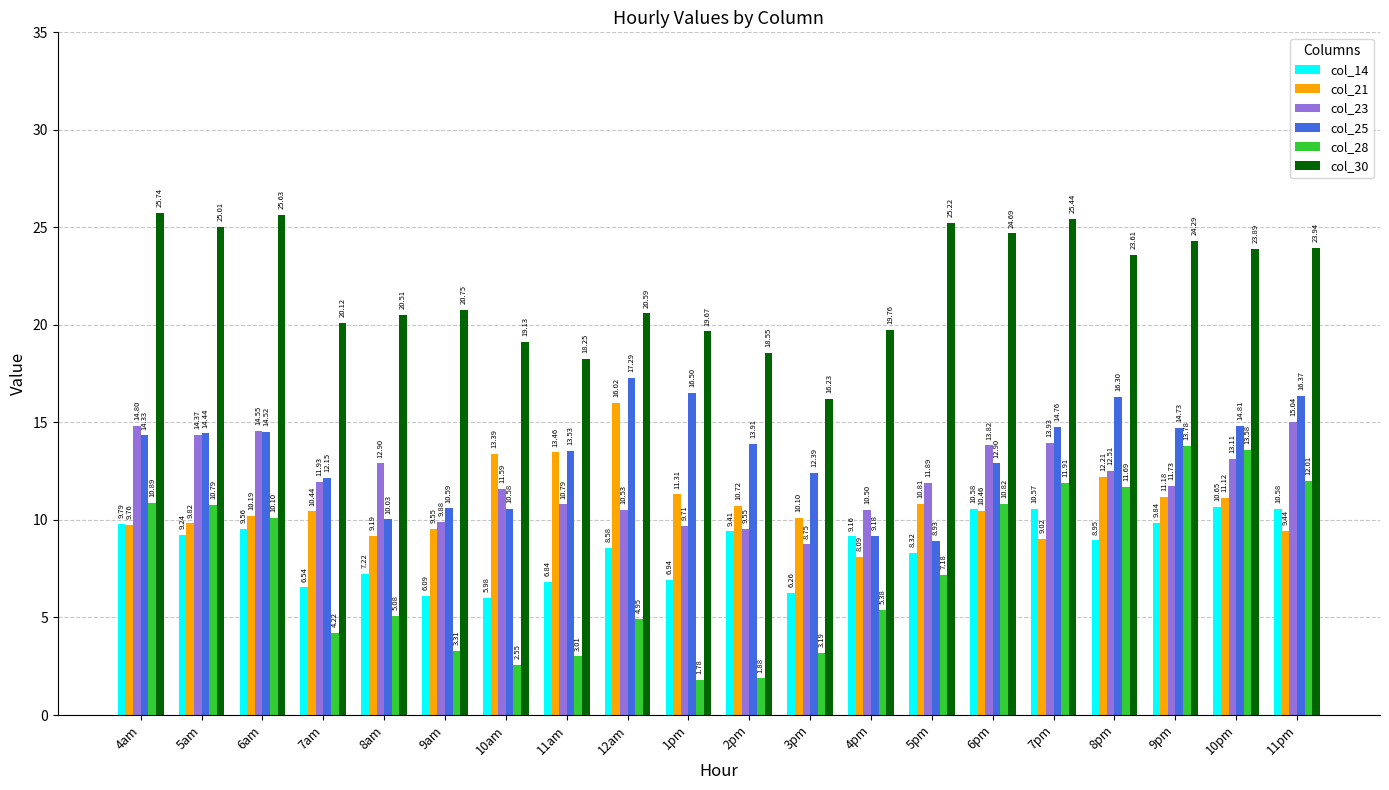

List the labels in order of col_30 value, largest first.

4am, 6am, 7pm, 5pm, 5am, 6pm, 9pm, 11pm, 10pm, 8pm, 9am, 12am, 8am, 7am, 4pm, 1pm, 10am, 2pm, 11am, 3pm